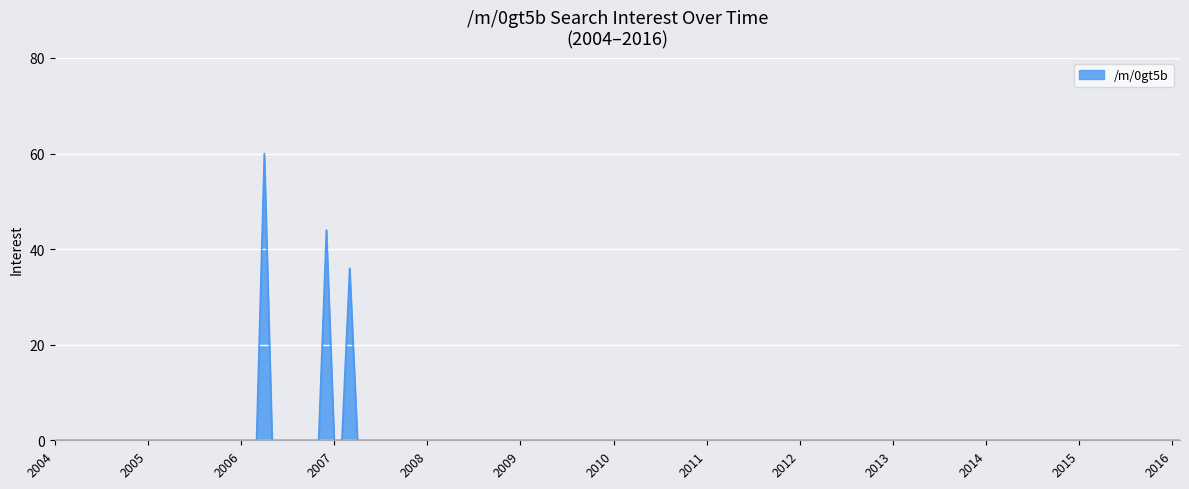

What is the difference between the maximum and minimum values?

60